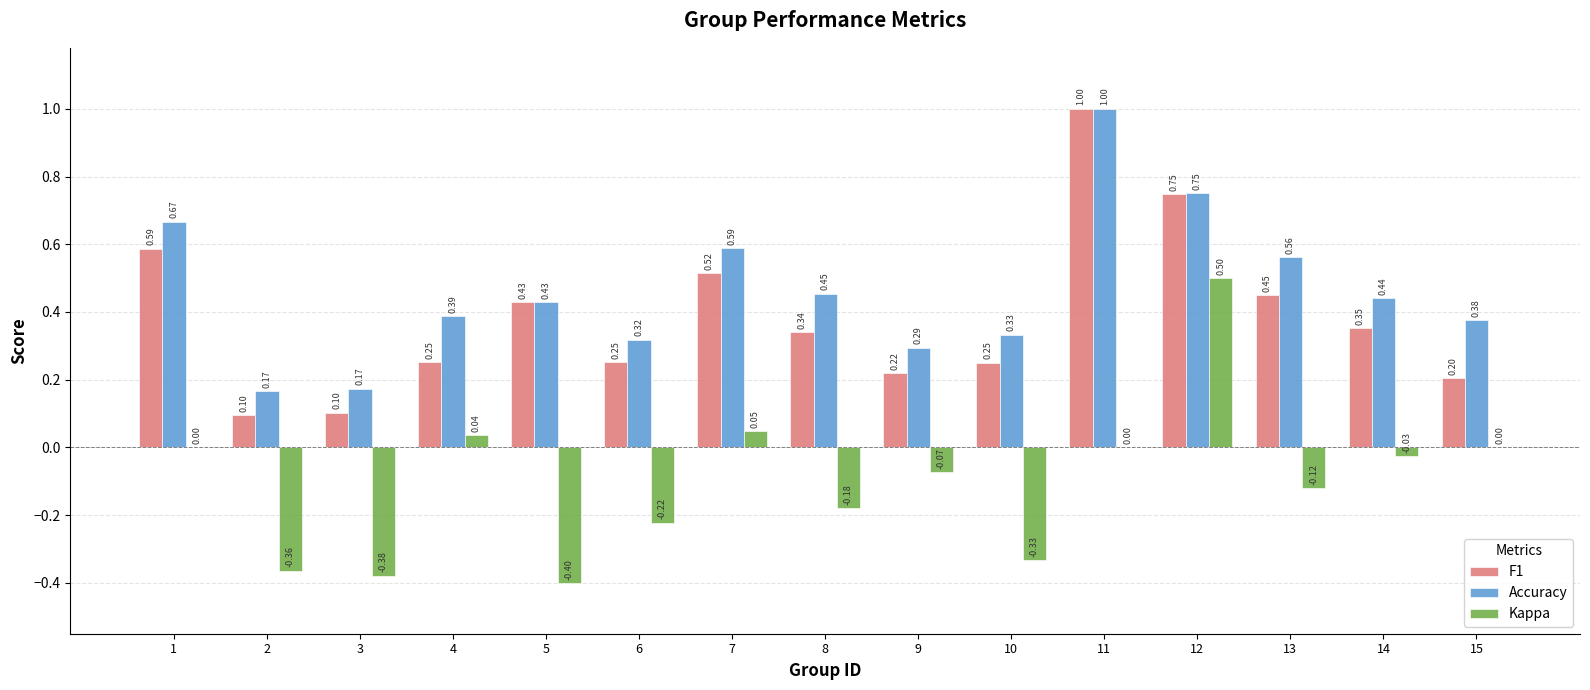

Which series changed the most between 5 and 7?

Kappa